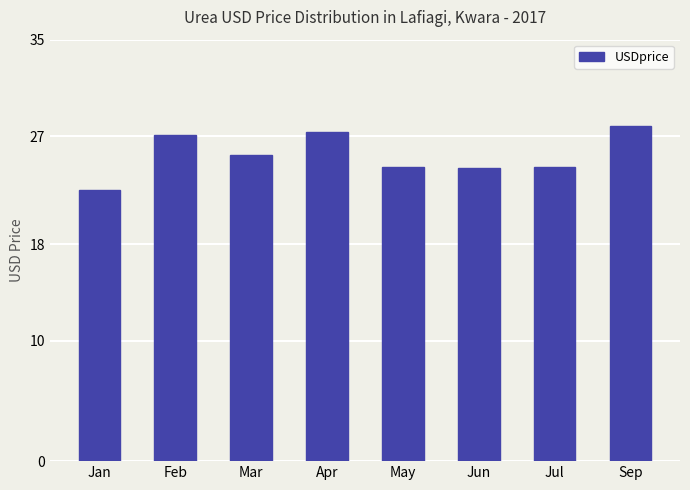

Approximately how many times larger is the value at Feb compared to Apr?

1.0